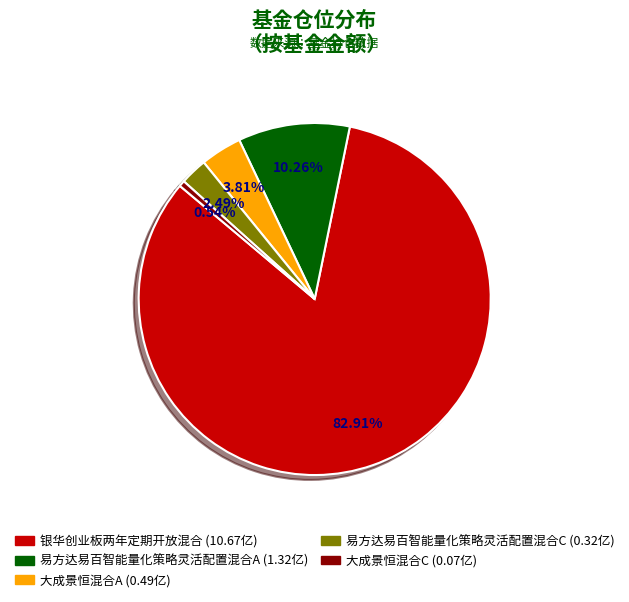

To the nearest percent, what is the difference between the 易方达易百智能量化策略灵活配置混合C and 银华创业板两年定期开放混合 slice percentages?

80%